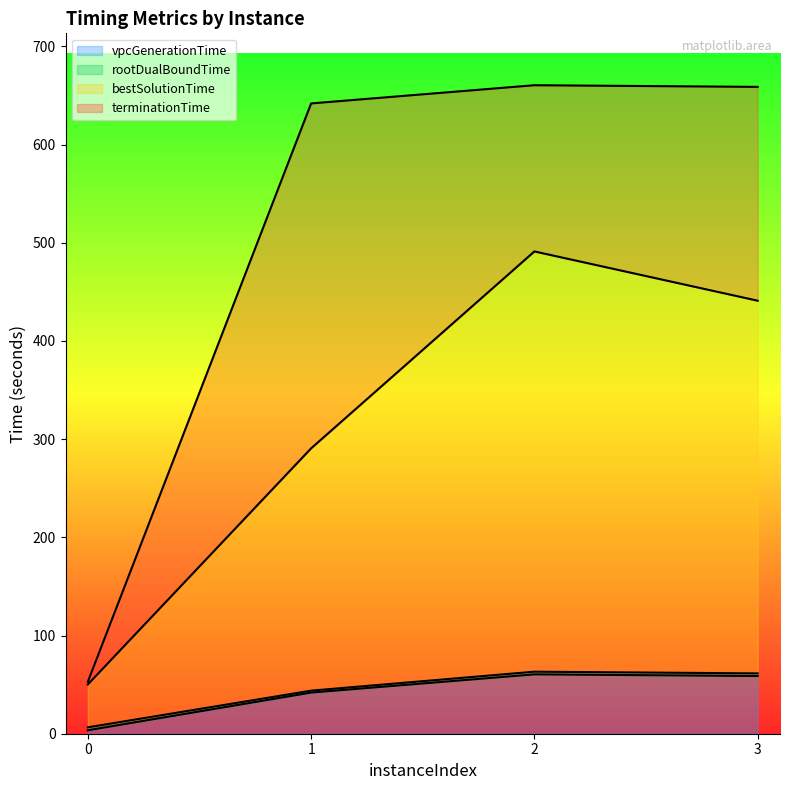

What is the value of the bestSolutionTime point at the 1st from the left?

50.2